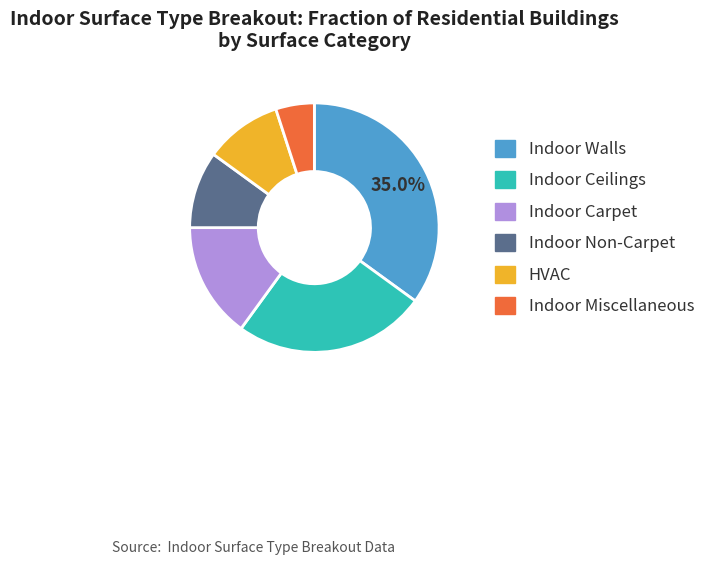

Count the number of slices in the pie.

6